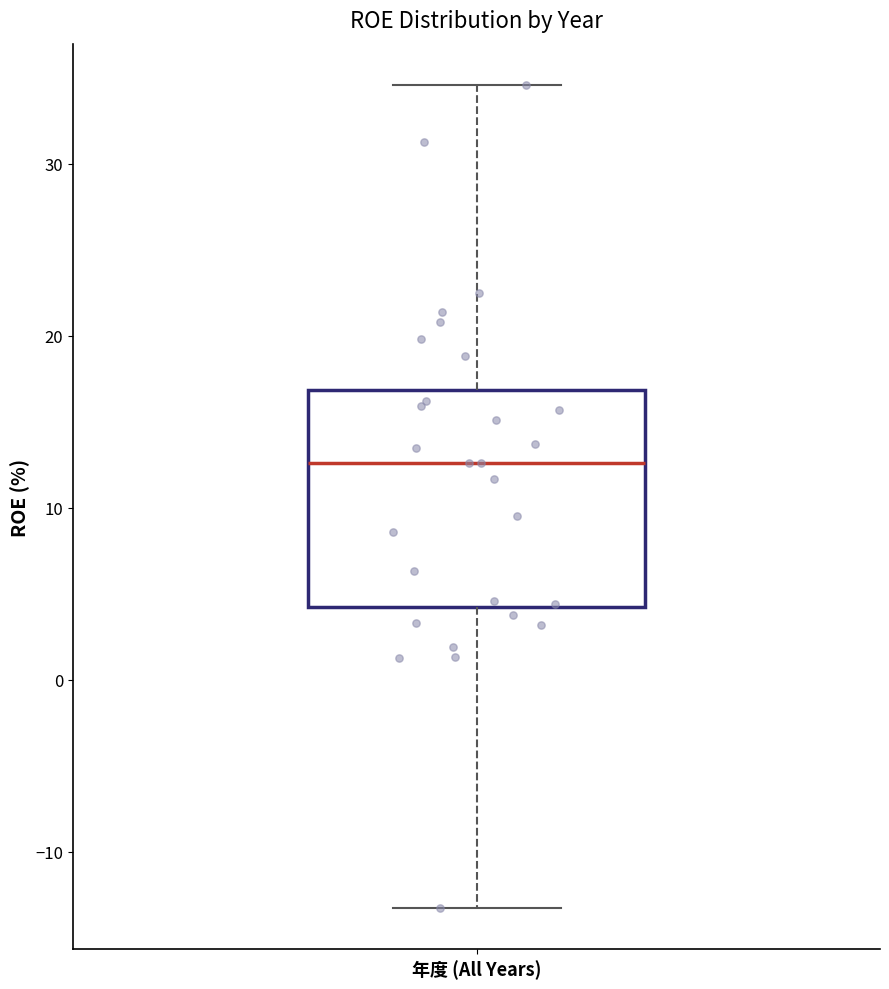

Transcribe this box plot: give where the median line is, the range the box spans, and where the two whiskers end, as read against the y-axis. The values are not printed on the chart, so give them approximately, as read against the axis.

median 13, box 4 to 17, whiskers -13 to 35